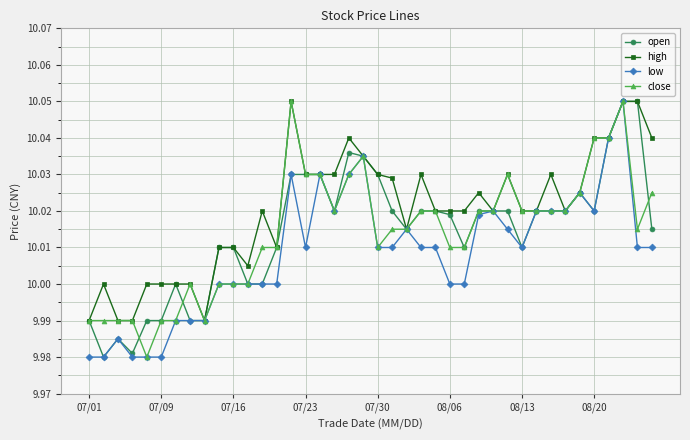

Which series has the largest total across all categories?

high